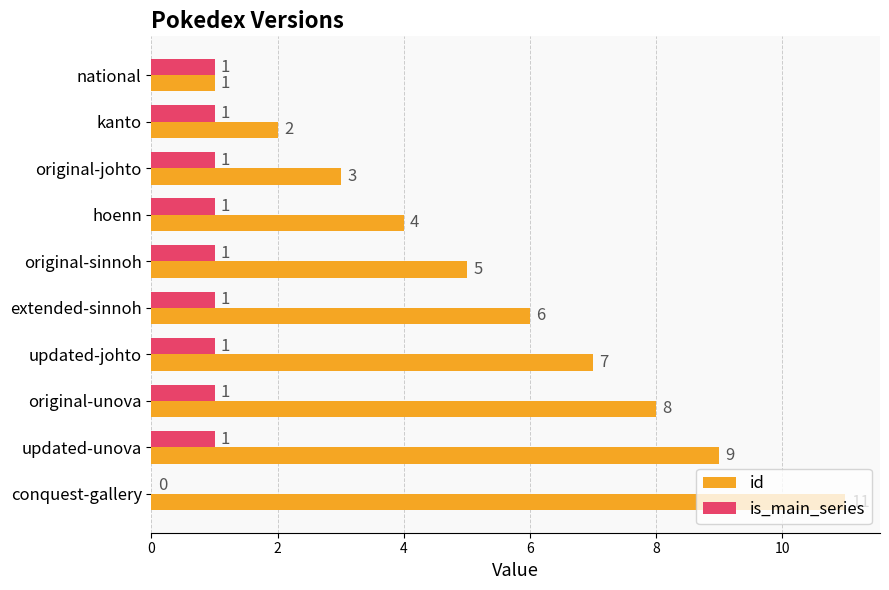

Which series changed the most between updated-johto and updated-unova?

id